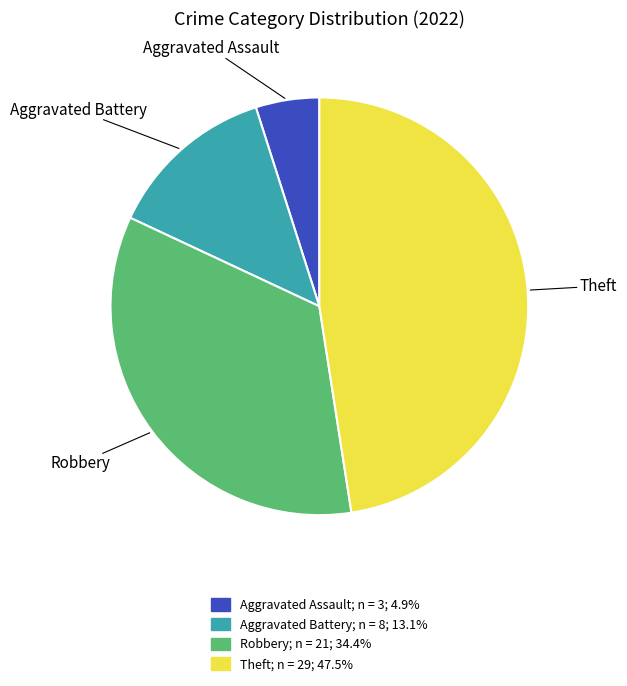

Count the number of slices in the pie.

4